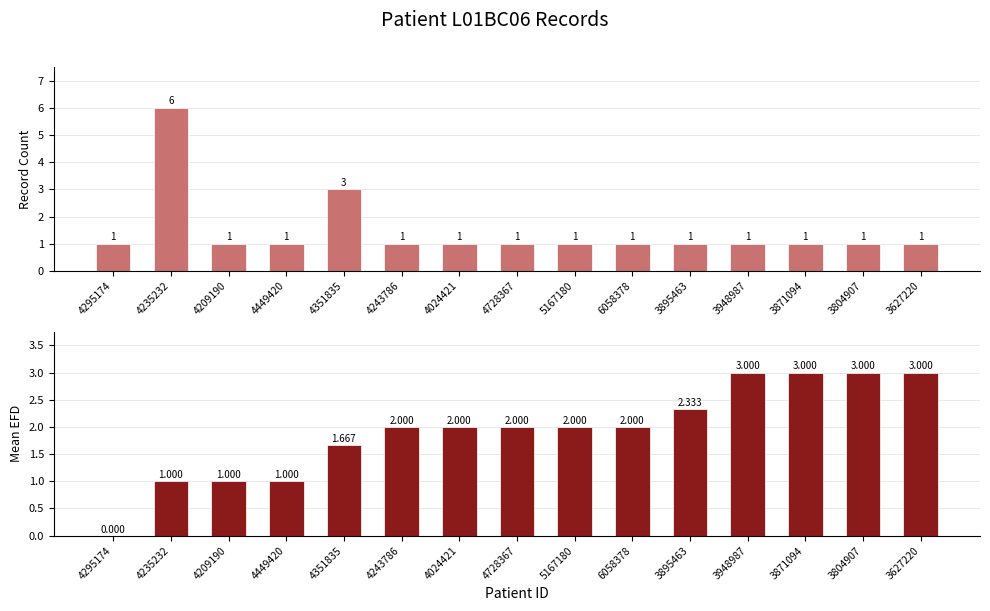

At which label is Count closest to 3?

4351835